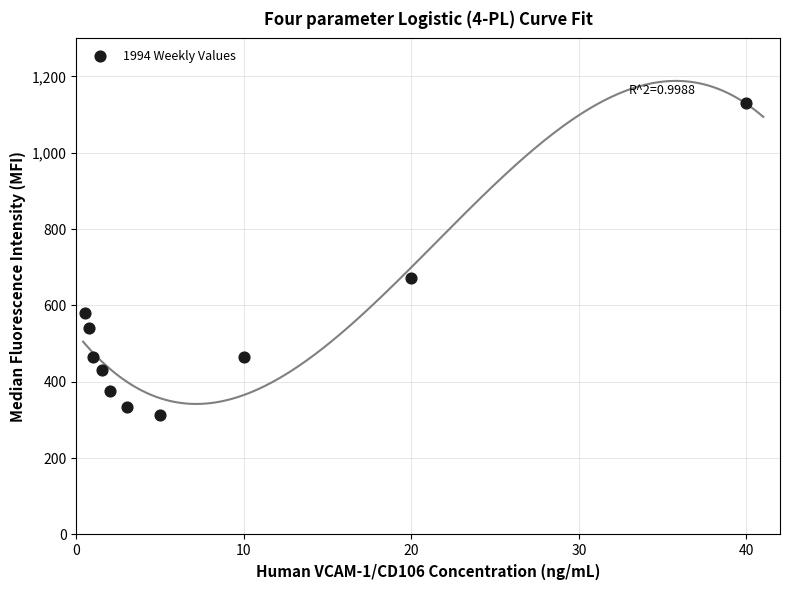

What Y value in the scatter plot is closest to 721?

672